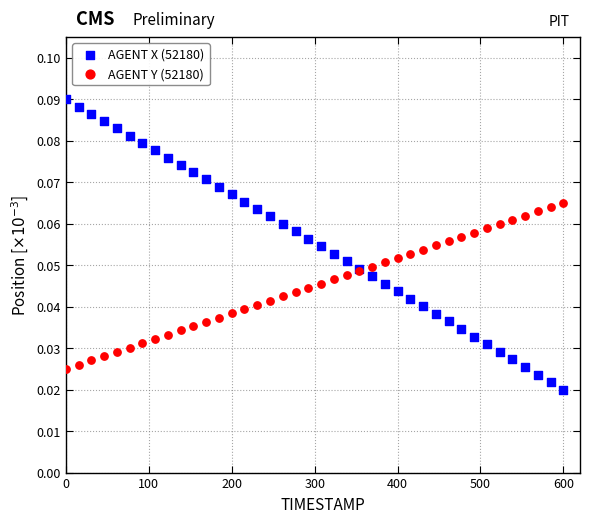

Which series contains the highest Y value?

AGENT X (52180)